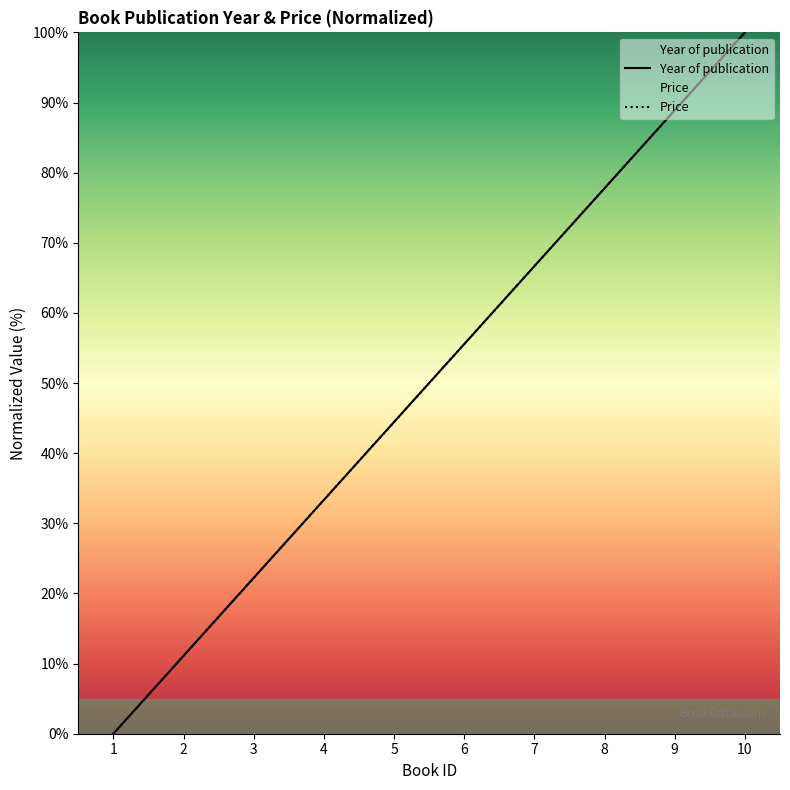

At which label does Year of publication first exceed 55?

6